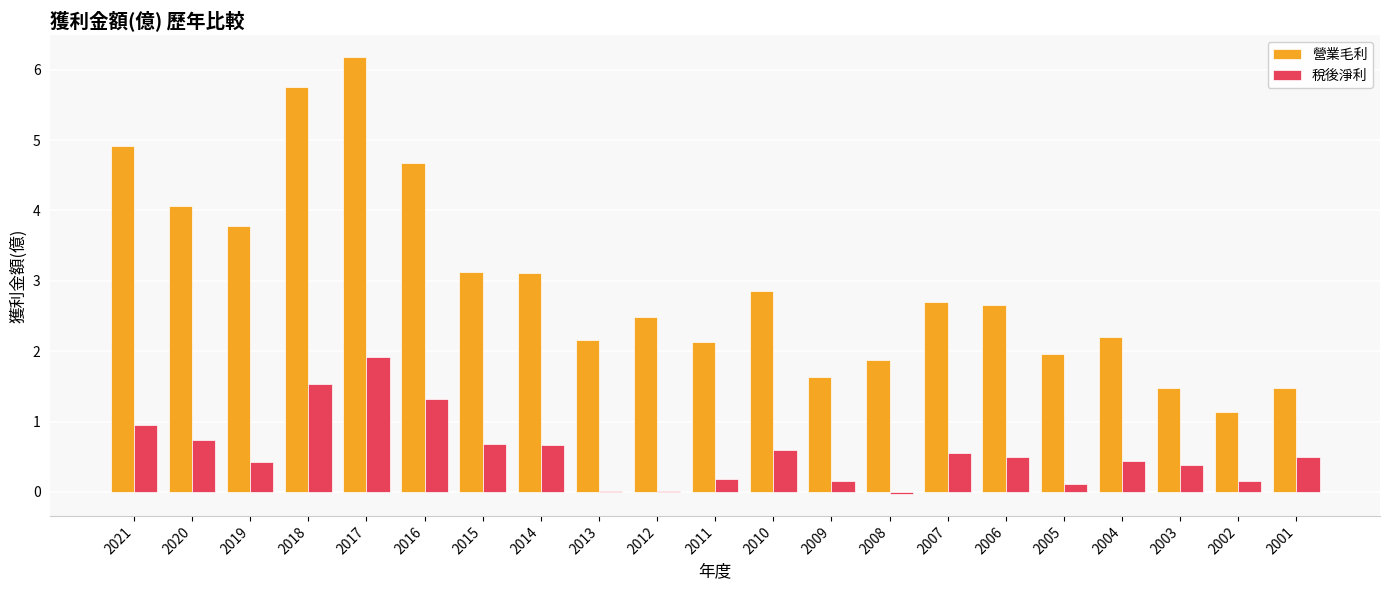

What is the approximate value of 營業毛利 at 2006?

2.7